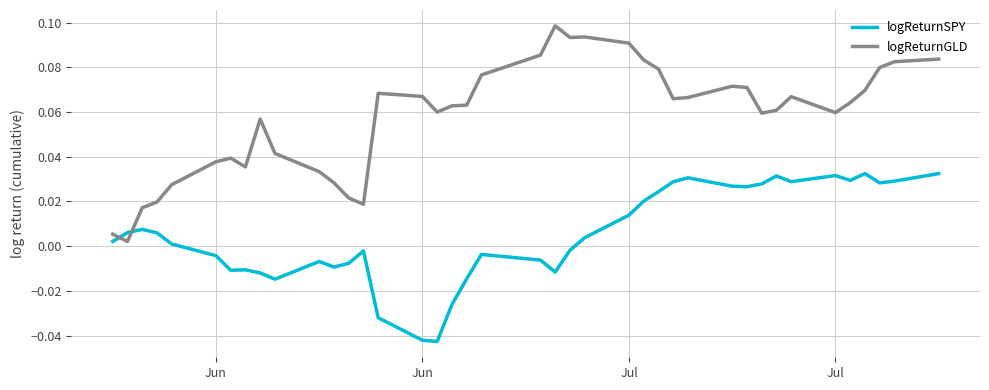

Which series has the largest total across all categories?

logReturnGLD